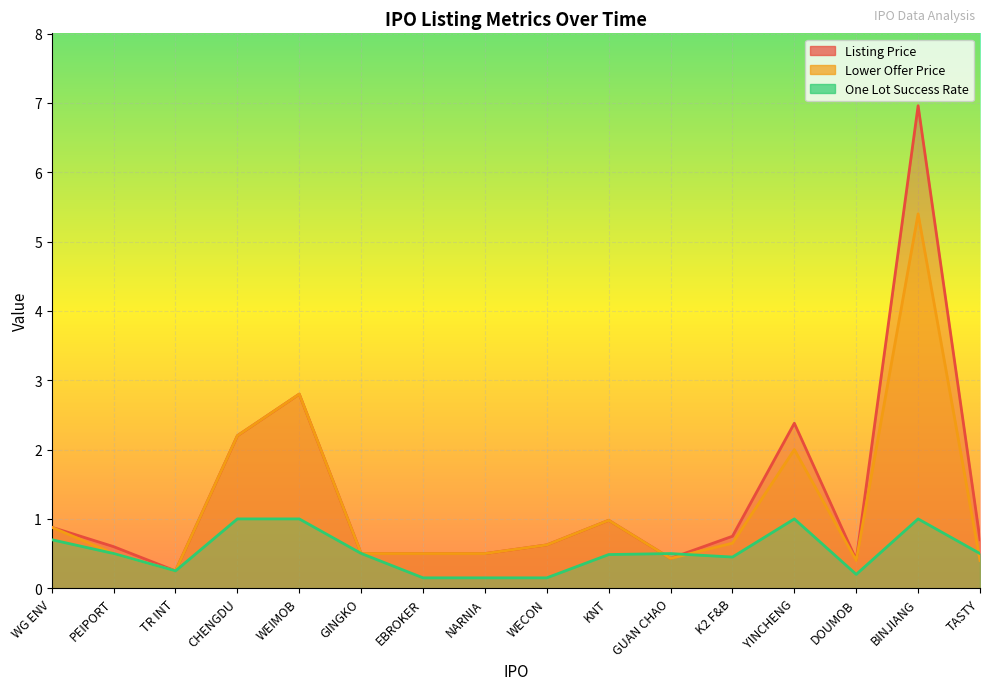

How many interior local peaks does the Lower Offer Price series have?

4